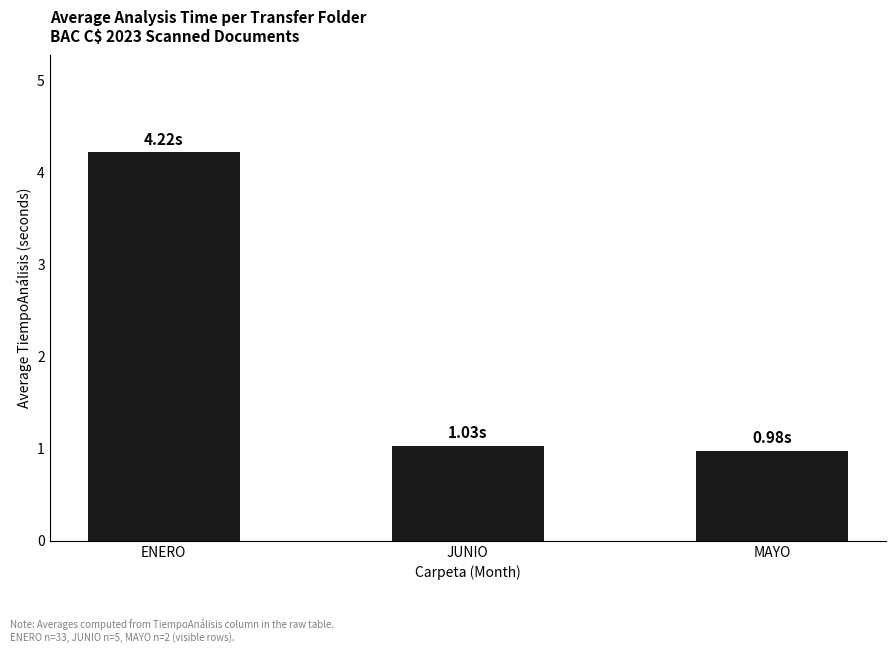

What is the sum of all values?

6.2